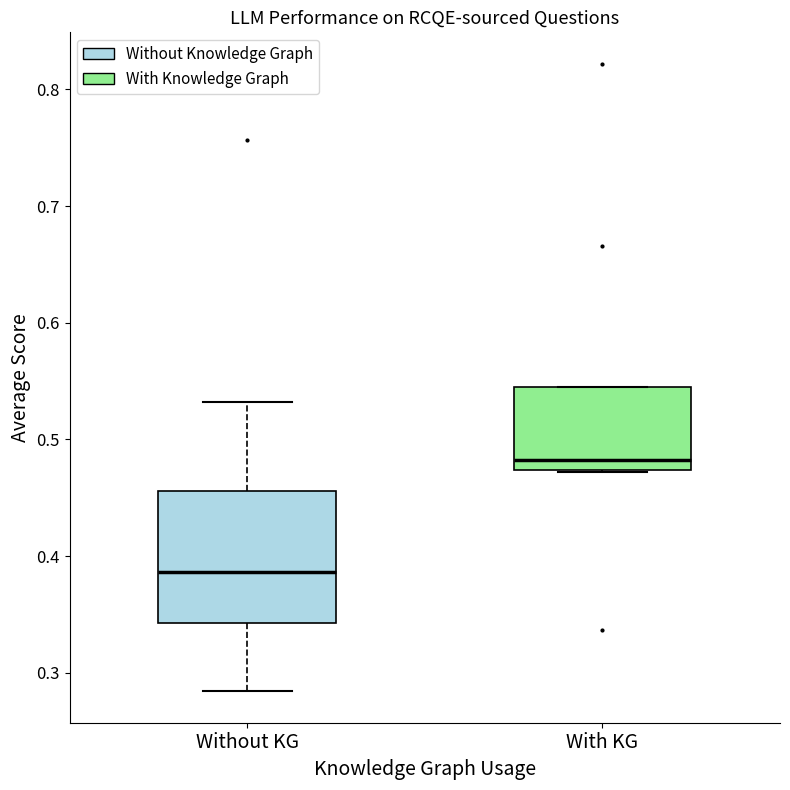

Reading left to right, transcribe this box plot: for each box, give where its median line is, the range the box spans, and where its two whiskers end, as read against the y-axis. The values are not printed on the chart, so give them approximately, as read against the axis.

Without KG: median 0.39, box 0.34 to 0.46, whiskers 0.28 to 0.53
With KG: median 0.48, box 0.47 to 0.54, whiskers 0.47 to 0.54